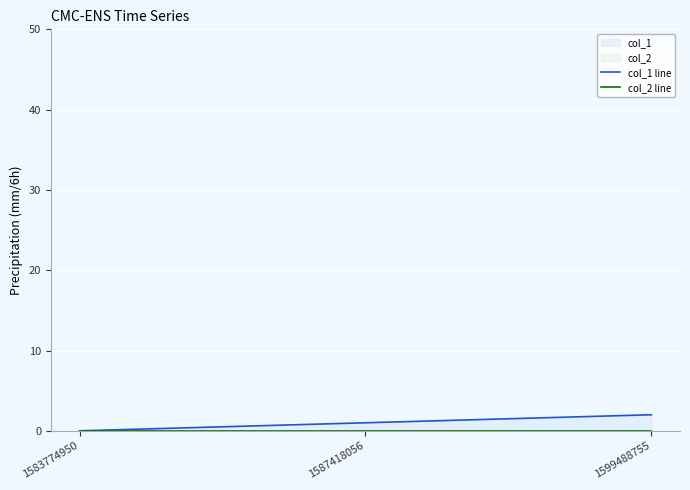

The value of col_1 line at 1599488755 is 1. True or false?

False